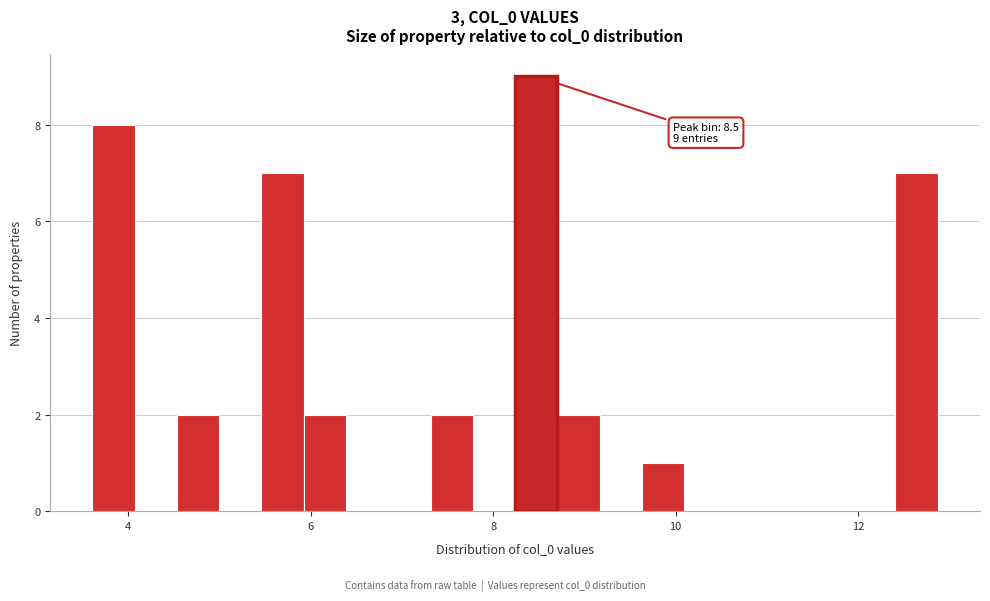

Around what value on the x-axis is the tallest bar? Give the approximate position of its centre, as read against the axis.

8.4